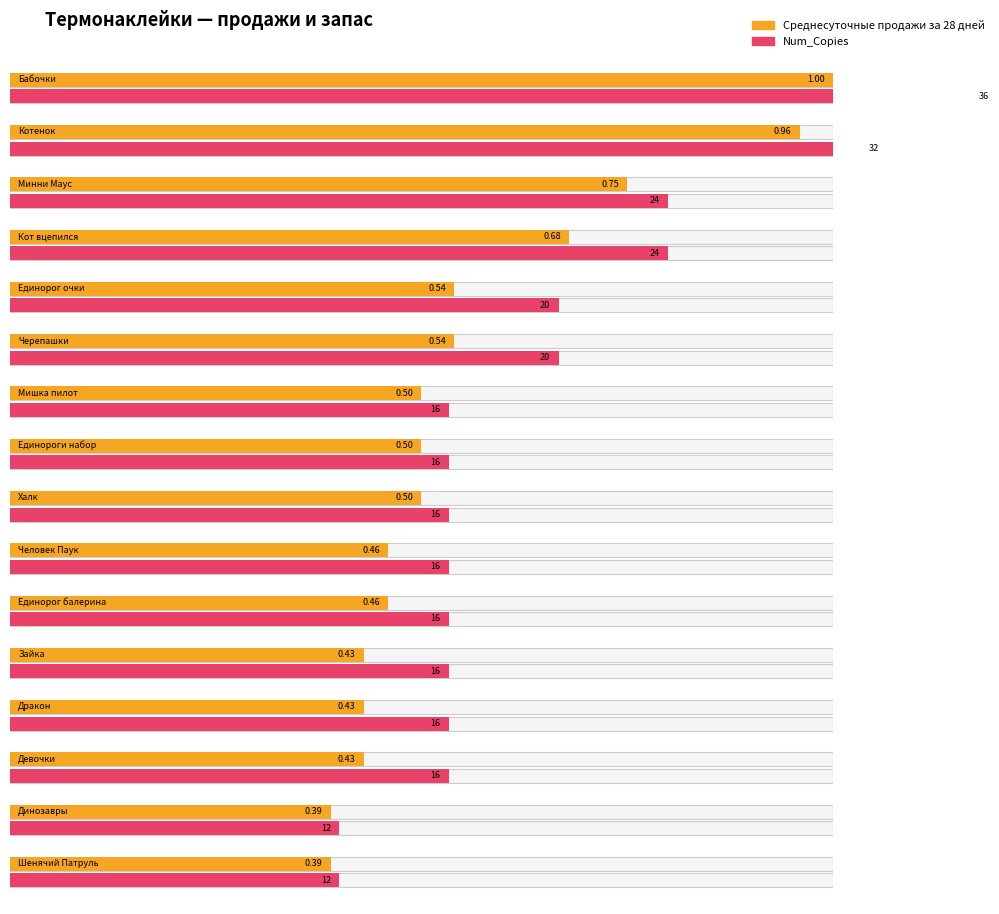

Between Единороги набор and Зайка, which series saw the biggest shift?

Среднесуточные продажи за 28 дней